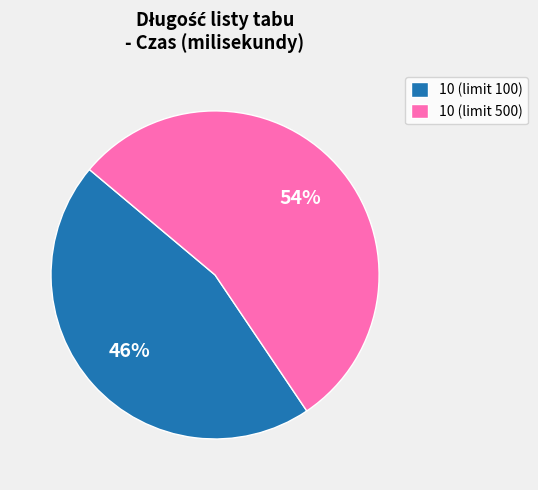

Which has a higher value, 10 (limit 500) or 10 (limit 100)?

10 (limit 500)